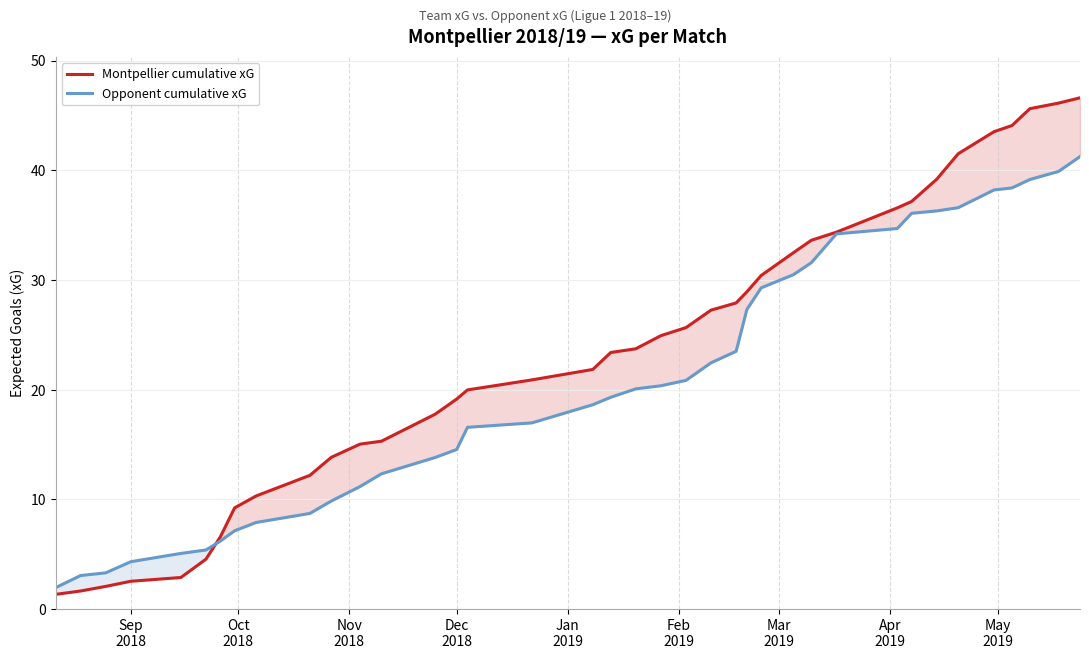

Reading left to right, what are all the values shown in this chart?

Montpellier cumulative xG: 1.3	1.6	2.1	2.5	2.9	4.6	6.6	9.2	10.3	12.2	13.8	15.0	15.3	17.8	19.2	20.0	20.9	21.9	23.4	23.7	24.9	25.7	27.3	27.9	28.9	30.4	32.5	33.6	34.4	36.6	37.2	39.2	41.5	43.5	44.1	45.6	46.1	46.6
Opponent cumulative xG: 1.9	3.1	3.3	4.3	5.1	5.4	6.2	7.1	7.9	8.7	9.9	11.2	12.3	13.8	14.6	16.6	17.0	18.6	19.3	20.1	20.4	20.9	22.5	23.5	27.3	29.3	30.5	31.6	34.2	34.7	36.1	36.3	36.6	38.2	38.4	39.2	39.9	41.3